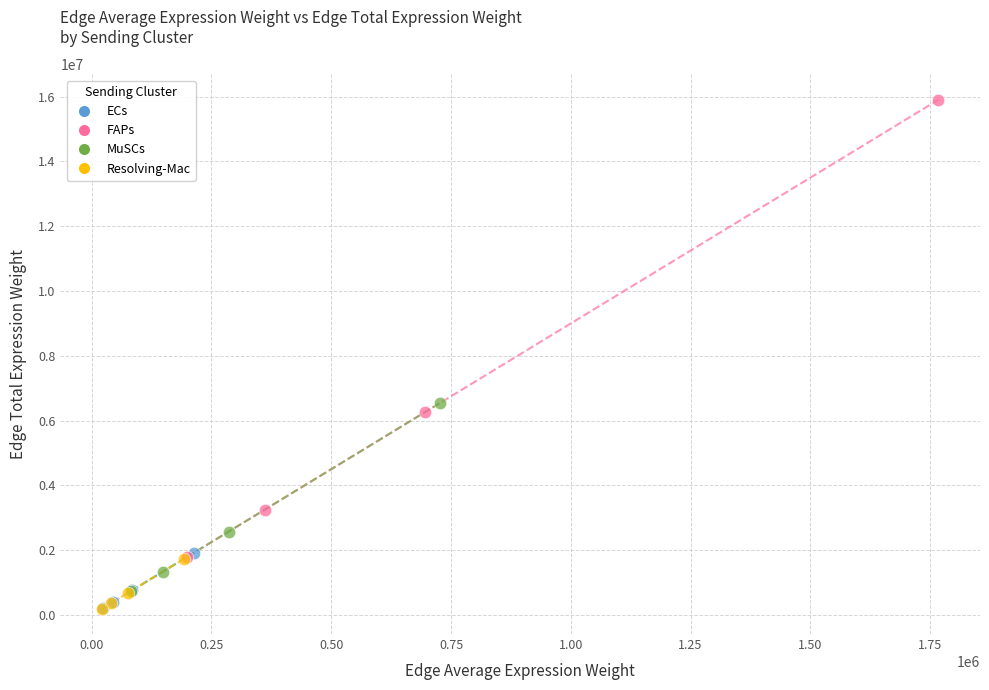

Which series has the largest Y range (max minus min)?

FAPs